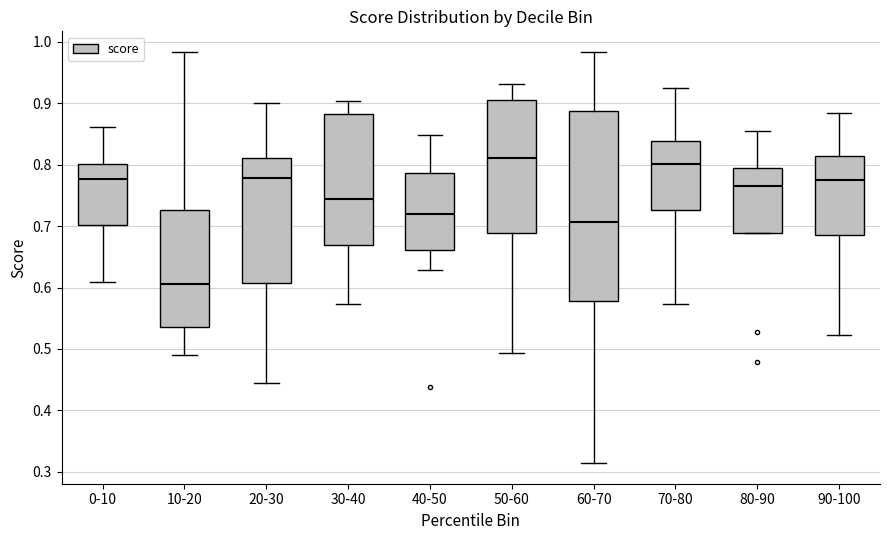

Which box's median line is the highest?

50-60